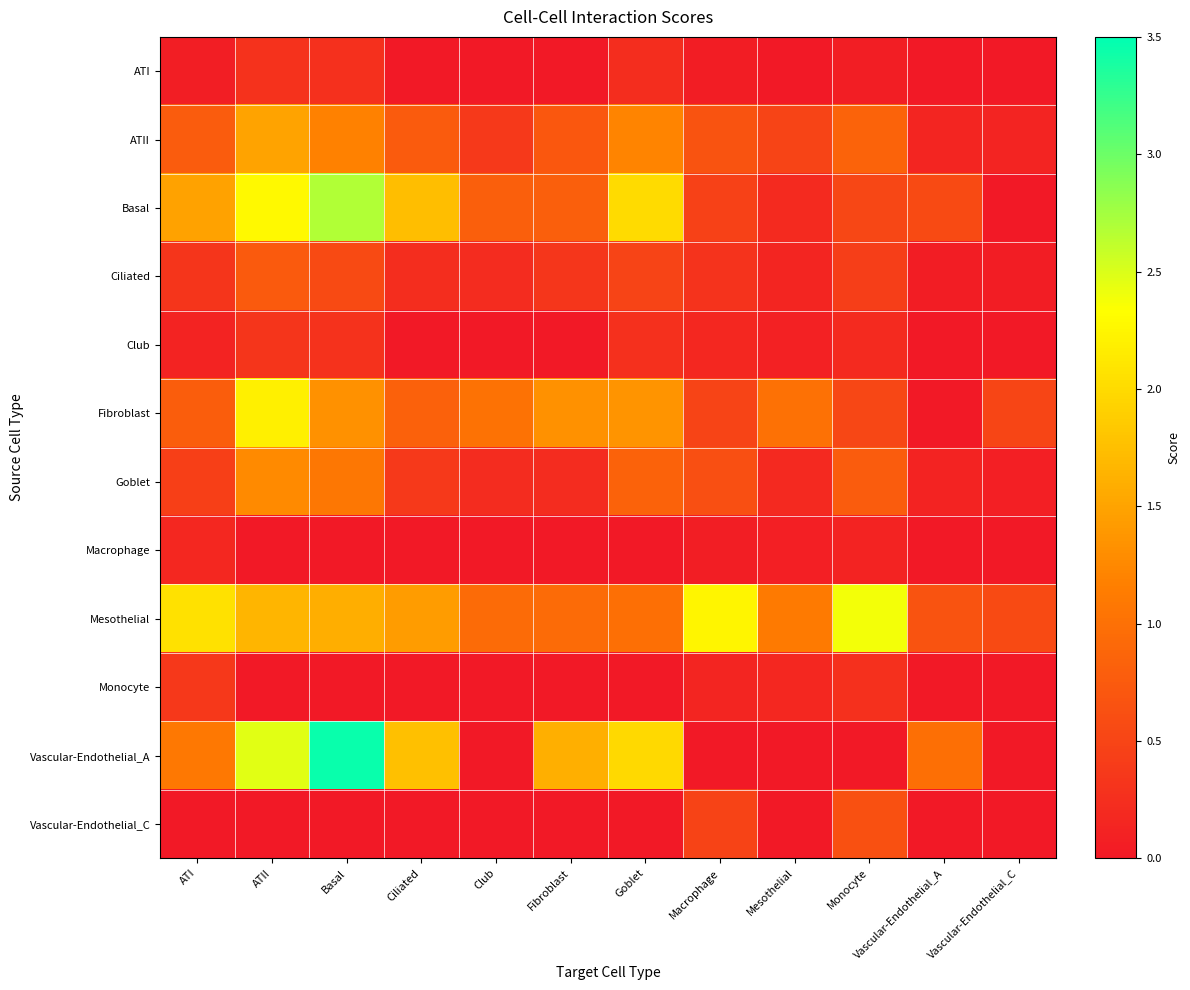

Reading left to right, what are all the values shown in this chart?

ATI: ATI=0.1	ATII=0.3	Basal=0.3	Ciliated=0.0	Club=0.0	Fibroblast=0.0	Goblet=0.2	Macrophage=0.1	Mesothelial=0.0	Monocyte=0.1	Vascular-Endothelial_A=0.0	Vascular-Endothelial_C=0.0
ATII: ATI=0.8	ATII=1.5	Basal=1.2	Ciliated=0.8	Club=0.4	Fibroblast=0.7	Goblet=1.2	Macrophage=0.7	Mesothelial=0.5	Monocyte=0.9	Vascular-Endothelial_A=0.1	Vascular-Endothelial_C=0.1
Basal: ATI=1.5	ATII=2.3	Basal=2.7	Ciliated=1.7	Club=0.8	Fibroblast=0.8	Goblet=2.0	Macrophage=0.5	Mesothelial=0.2	Monocyte=0.5	Vascular-Endothelial_A=0.6	Vascular-Endothelial_C=0.0
Ciliated: ATI=0.3	ATII=0.7	Basal=0.6	Ciliated=0.2	Club=0.2	Fibroblast=0.3	Goblet=0.5	Macrophage=0.3	Mesothelial=0.1	Monocyte=0.4	Vascular-Endothelial_A=0.0	Vascular-Endothelial_C=0.1
Club: ATI=0.1	ATII=0.3	Basal=0.3	Ciliated=0.0	Club=0.0	Fibroblast=0.0	Goblet=0.3	Macrophage=0.2	Mesothelial=0.1	Monocyte=0.2	Vascular-Endothelial_A=0.0	Vascular-Endothelial_C=0.0
Fibroblast: ATI=0.8	ATII=2.2	Basal=1.3	Ciliated=0.8	Club=1.0	Fibroblast=1.3	Goblet=1.4	Macrophage=0.5	Mesothelial=1.0	Monocyte=0.5	Vascular-Endothelial_A=0.0	Vascular-Endothelial_C=0.5
Goblet: ATI=0.4	ATII=1.3	Basal=1.1	Ciliated=0.4	Club=0.2	Fibroblast=0.2	Goblet=0.8	Macrophage=0.6	Mesothelial=0.2	Monocyte=0.8	Vascular-Endothelial_A=0.1	Vascular-Endothelial_C=0.1
Macrophage: ATI=0.2	ATII=0.0	Basal=0.0	Ciliated=0.0	Club=0.0	Fibroblast=0.0	Goblet=0.0	Macrophage=0.1	Mesothelial=0.1	Monocyte=0.1	Vascular-Endothelial_A=0.0	Vascular-Endothelial_C=0.0
Mesothelial: ATI=2.1	ATII=1.7	Basal=1.6	Ciliated=1.4	Club=0.9	Fibroblast=0.9	Goblet=1.0	Macrophage=2.2	Mesothelial=1.1	Monocyte=2.4	Vascular-Endothelial_A=0.7	Vascular-Endothelial_C=0.6
Monocyte: ATI=0.4	ATII=0.0	Basal=0.0	Ciliated=0.0	Club=0.0	Fibroblast=0.0	Goblet=0.0	Macrophage=0.1	Mesothelial=0.2	Monocyte=0.3	Vascular-Endothelial_A=0.0	Vascular-Endothelial_C=0.0
Vascular-Endothelial_A: ATI=1.1	ATII=2.5	Basal=3.4	Ciliated=1.8	Club=0.0	Fibroblast=1.6	Goblet=2.0	Macrophage=0.0	Mesothelial=0.0	Monocyte=0.0	Vascular-Endothelial_A=1.0	Vascular-Endothelial_C=0.0
Vascular-Endothelial_C: ATI=0.0	ATII=0.0	Basal=0.0	Ciliated=0.0	Club=0.0	Fibroblast=0.0	Goblet=0.0	Macrophage=0.5	Mesothelial=0.0	Monocyte=0.6	Vascular-Endothelial_A=0.0	Vascular-Endothelial_C=0.0